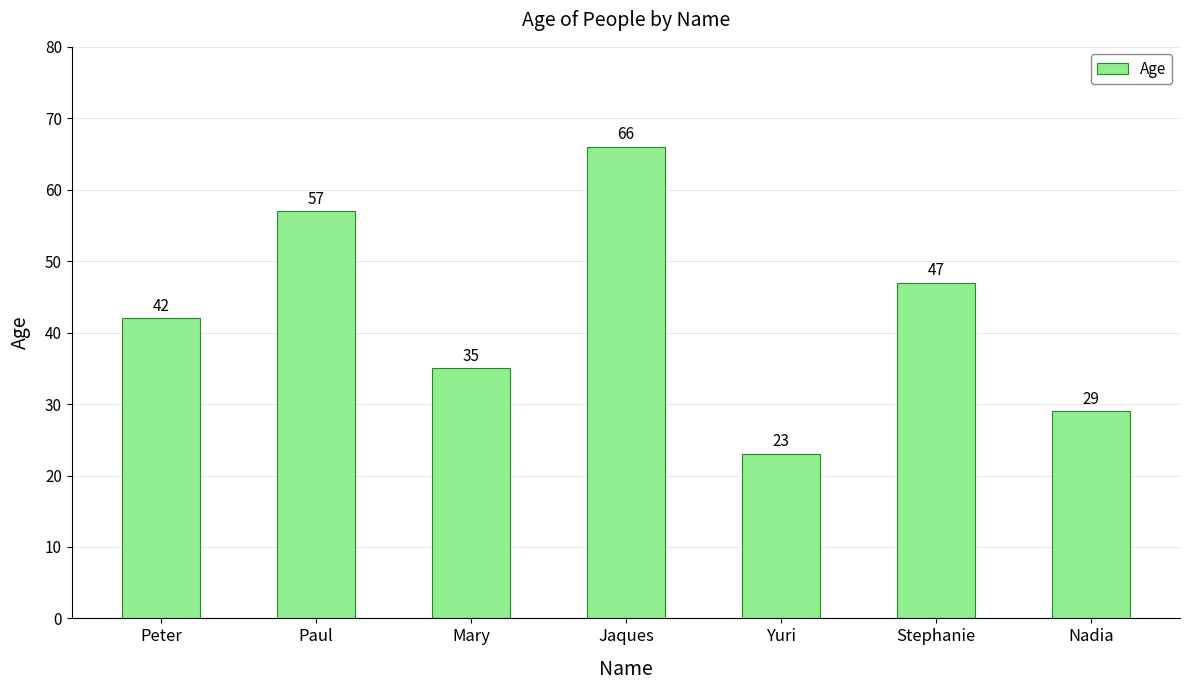

How many data points are less than 42?

3